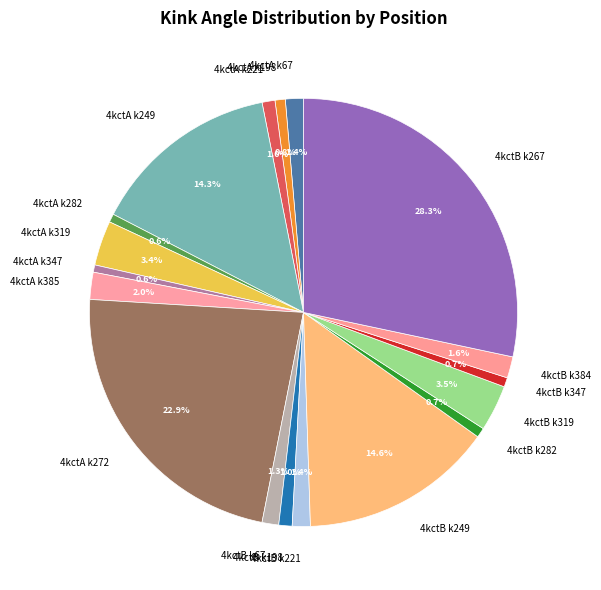

To the nearest percent, what is the difference between the largest and smallest slice percentages?

28%